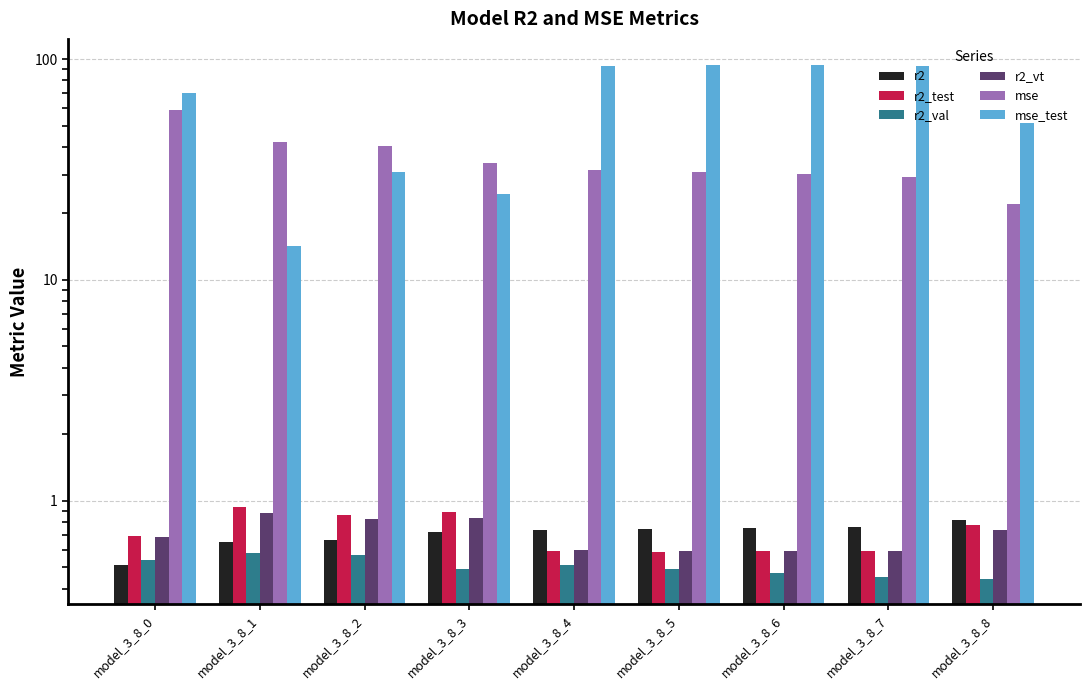

Reading left to right, extract all data points from this chart.

r2: model_3_8_0=0.5	model_3_8_1=0.7	model_3_8_2=0.7	model_3_8_3=0.7	model_3_8_4=0.7	model_3_8_5=0.7	model_3_8_6=0.8	model_3_8_7=0.8	model_3_8_8=0.8
r2_test: model_3_8_0=0.7	model_3_8_1=0.9	model_3_8_2=0.9	model_3_8_3=0.9	model_3_8_4=0.6	model_3_8_5=0.6	model_3_8_6=0.6	model_3_8_7=0.6	model_3_8_8=0.8
r2_val: model_3_8_0=0.5	model_3_8_1=0.6	model_3_8_2=0.6	model_3_8_3=0.5	model_3_8_4=0.5	model_3_8_5=0.5	model_3_8_6=0.5	model_3_8_7=0.5	model_3_8_8=0.4
r2_vt: model_3_8_0=0.7	model_3_8_1=0.9	model_3_8_2=0.8	model_3_8_3=0.8	model_3_8_4=0.6	model_3_8_5=0.6	model_3_8_6=0.6	model_3_8_7=0.6	model_3_8_8=0.7
mse: model_3_8_0=58.7	model_3_8_1=42.1	model_3_8_2=40.2	model_3_8_3=33.8	model_3_8_4=31.6	model_3_8_5=30.8	model_3_8_6=30.1	model_3_8_7=29.1	model_3_8_8=22.2
mse_test: model_3_8_0=70.3	model_3_8_1=14.3	model_3_8_2=30.7	model_3_8_3=24.4	model_3_8_4=93.1	model_3_8_5=94.3	model_3_8_6=93.7	model_3_8_7=93.1	model_3_8_8=51.2